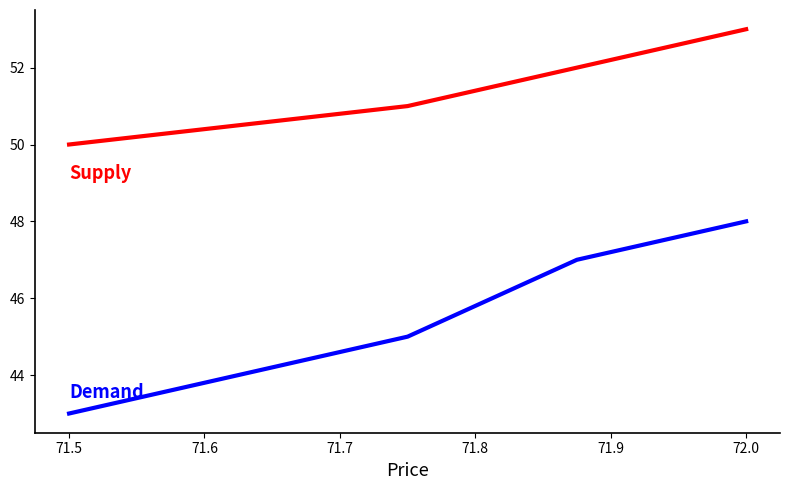

Reading left to right, what are all the values shown in this chart?

Demand: 43	45	47	48
Supply: 50	51	52	53